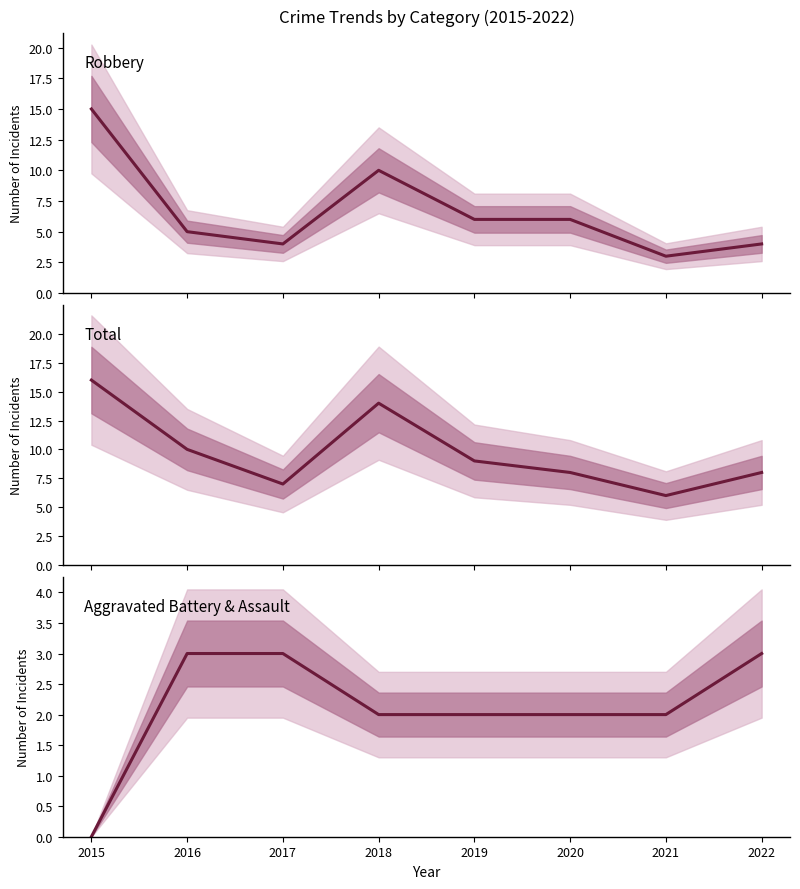

Reading left to right, list all the values displayed in this chart.

Robbery: 15	5	4	10	6	6	3	4
Total: 16	10	7	14	9	8	6	8
Aggravated Battery & Assault: 0	3	3	2	2	2	2	3